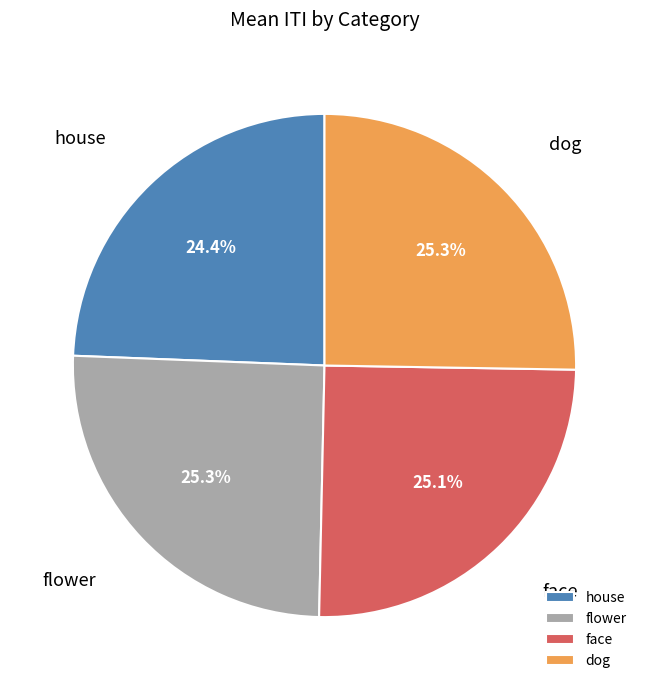

To the nearest percent, what portion does flower represent?

25%